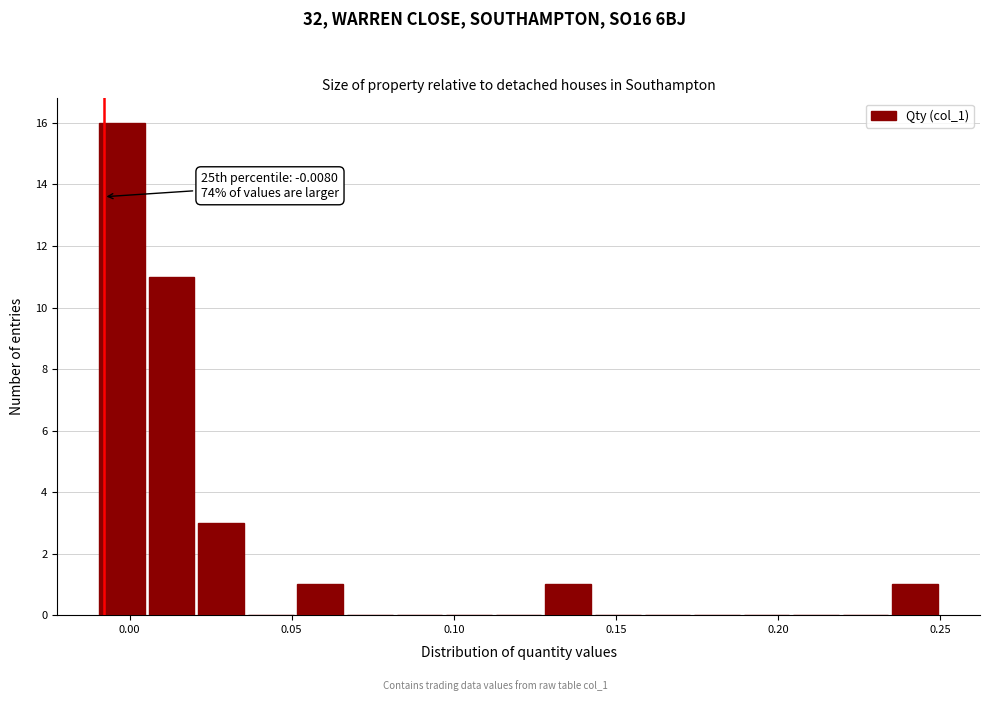

Read against the x-axis, roughly where is the centre of the tallest bar?

0.000